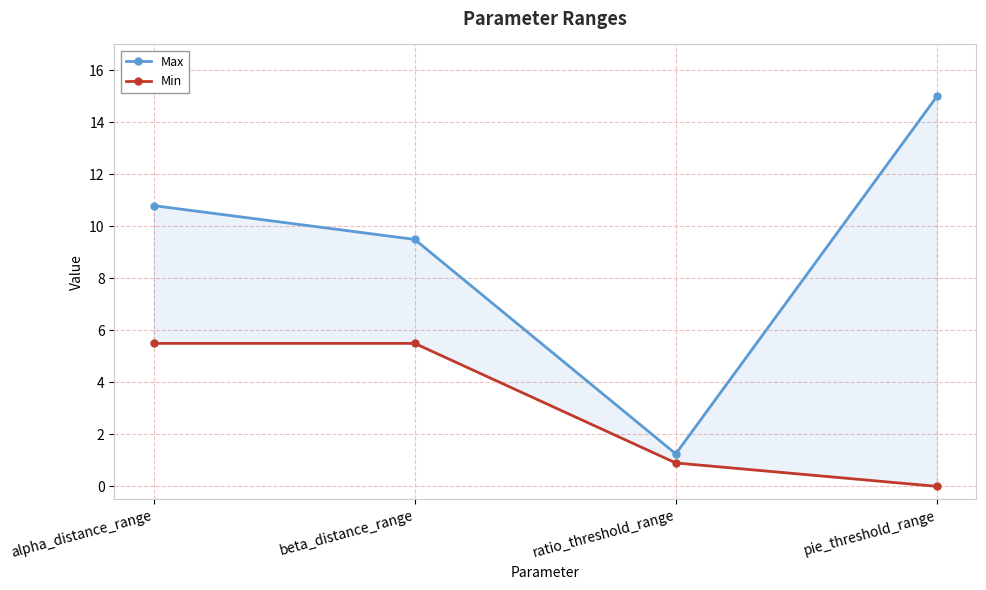

What position from the left is ratio_threshold_range?

3